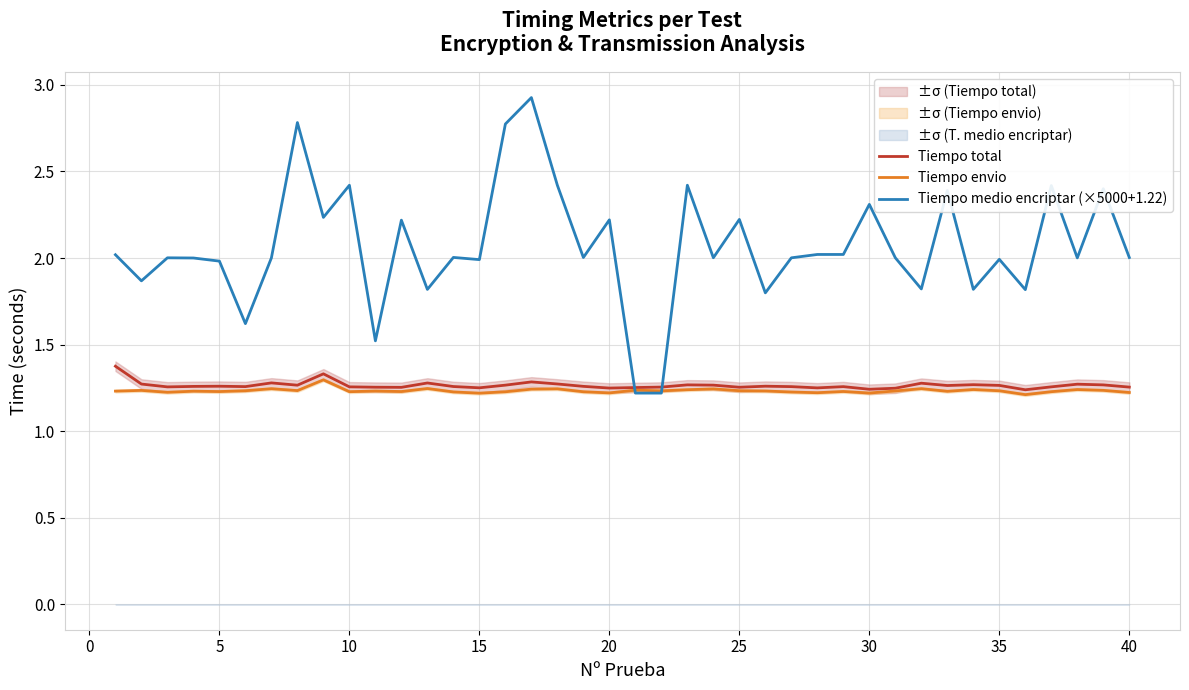

How many lines are shown in the chart?

3